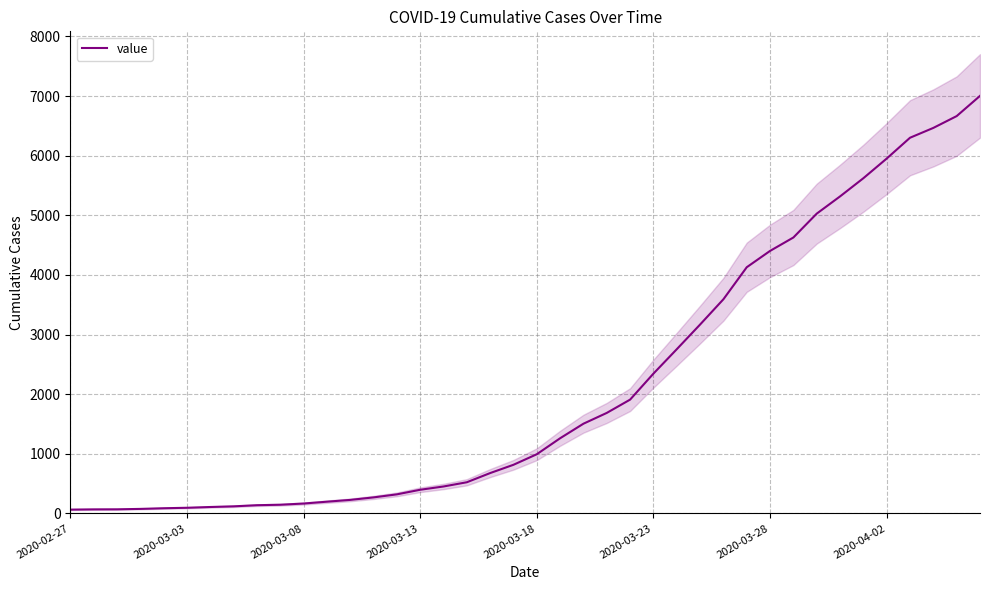

How many data points are less than 993?

20